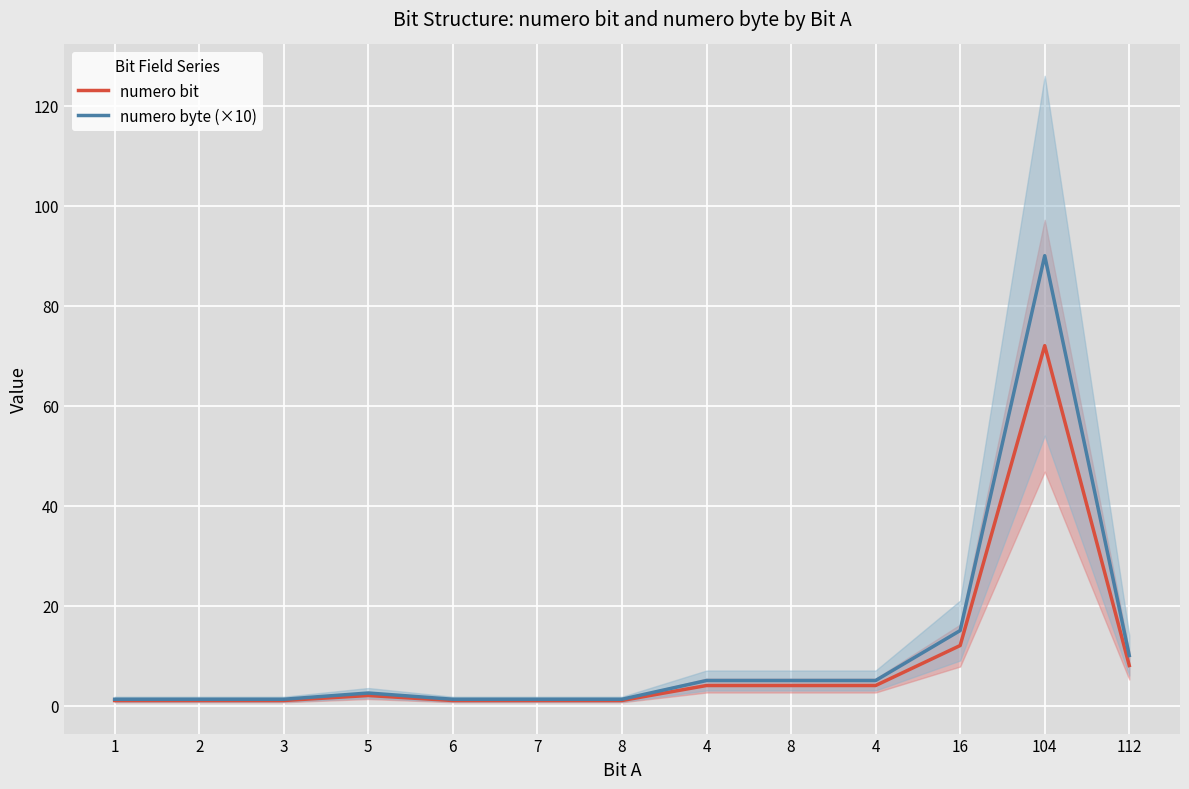

At which label does numero bit reach its peak?

104